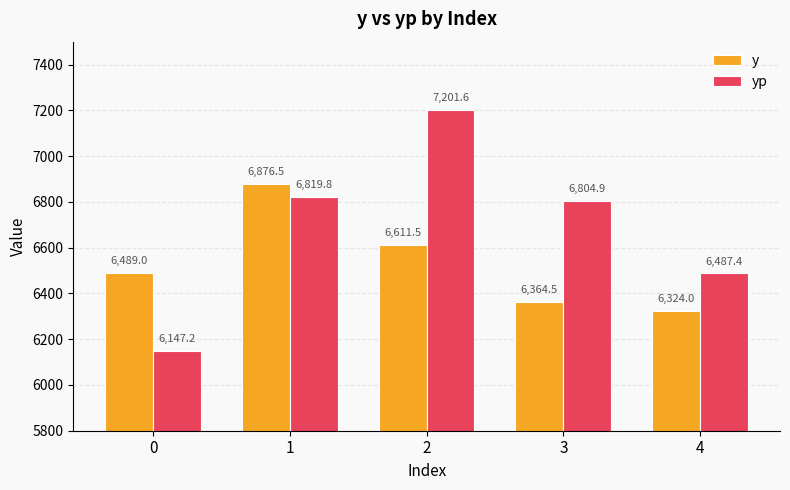

Are the bars horizontal?

No